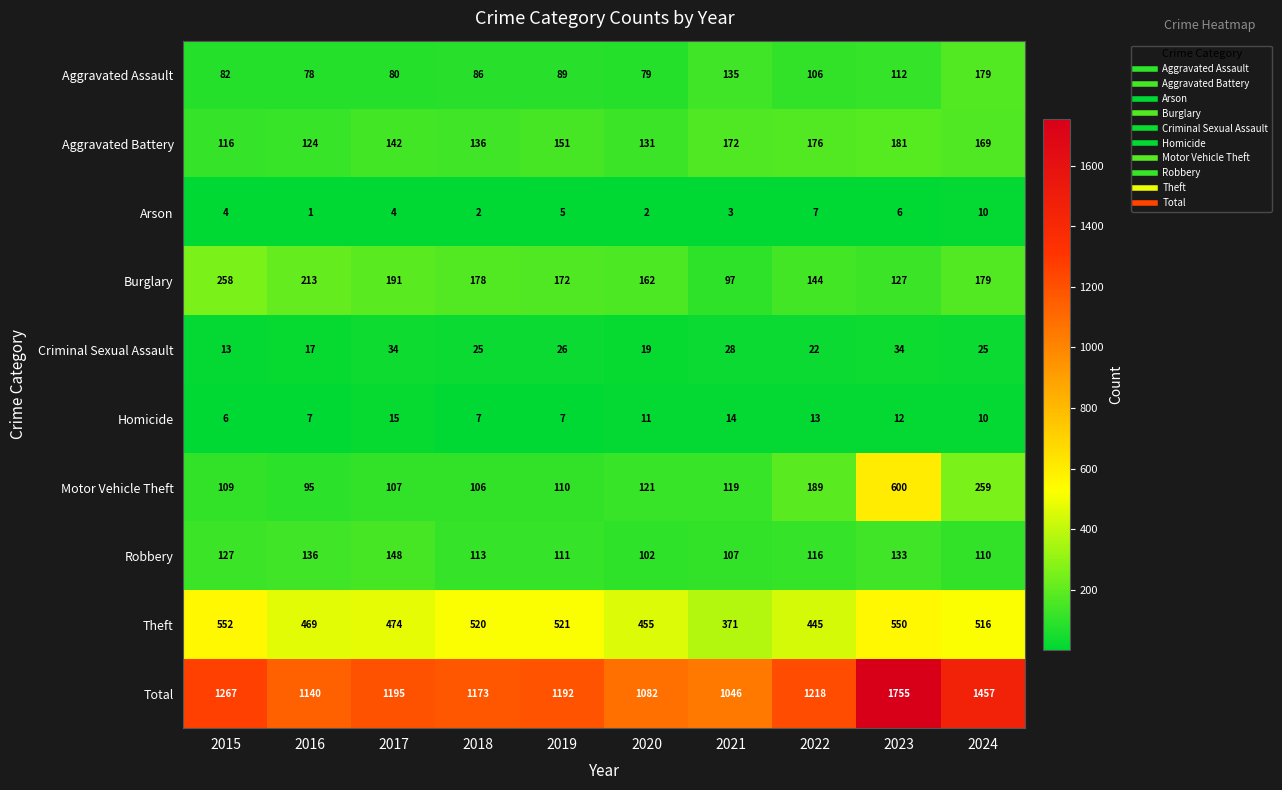

How many categories are shown in the chart?

10